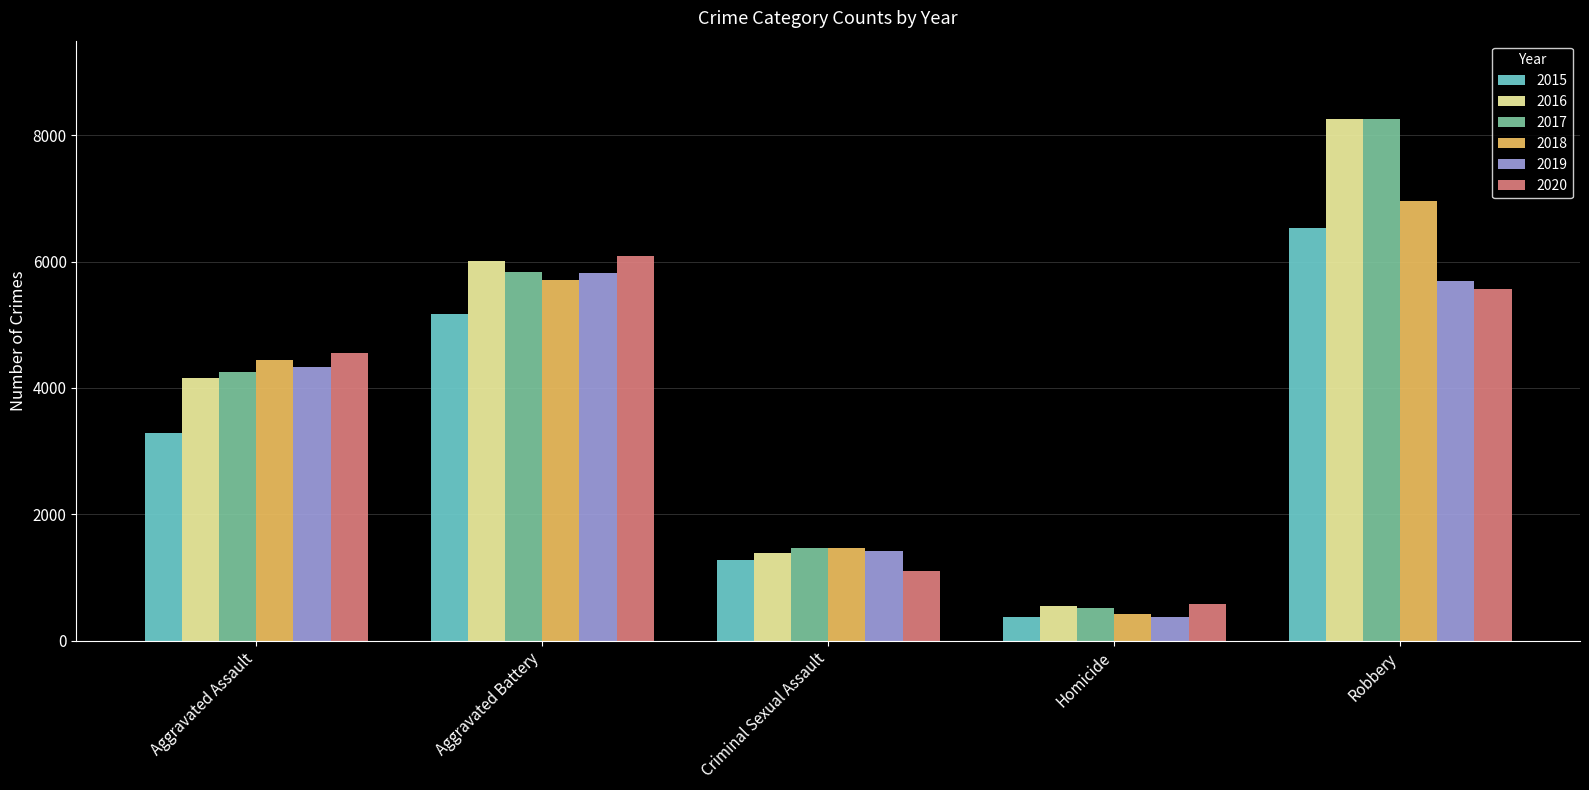

What is the difference between the second highest and second lowest values in the 2020 series?

4465